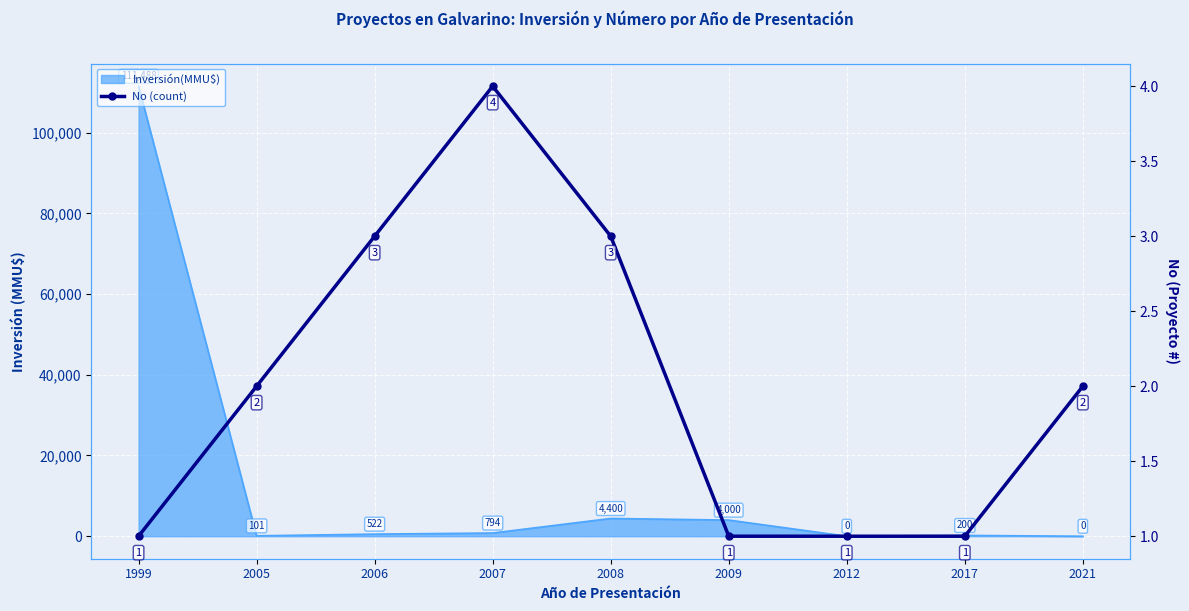

Rank the categories by value from highest to lowest.

2007, 2006, 2008, 2005, 2021, 1999, 2009, 2012, 2017